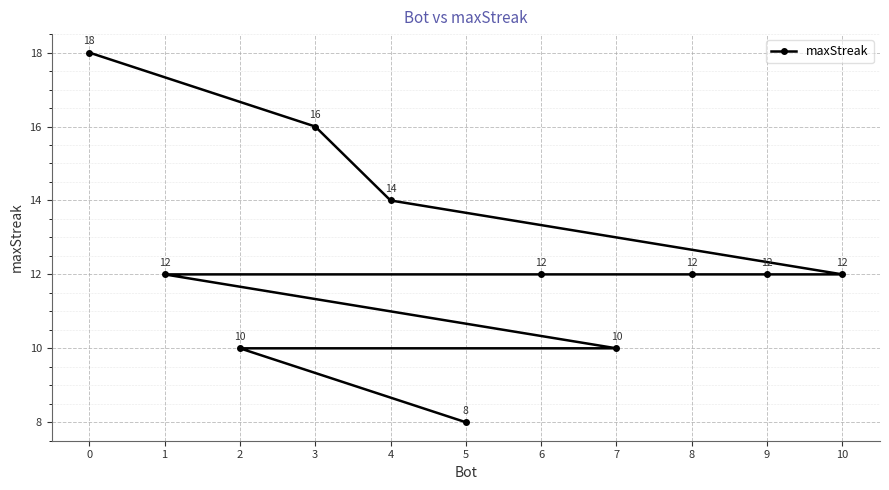

How many lines are shown in the chart?

1